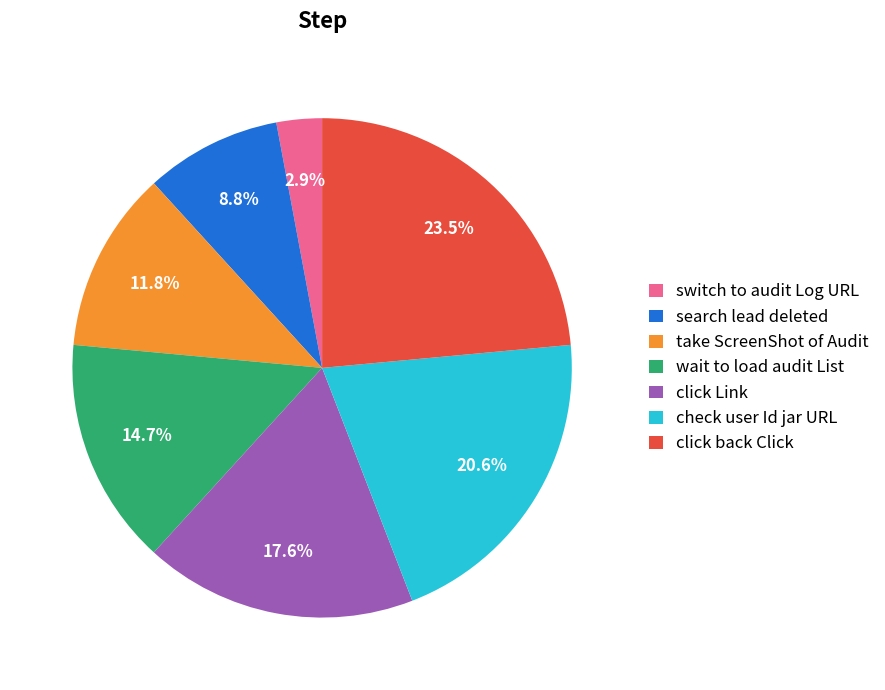

How many segments does this pie chart have?

7